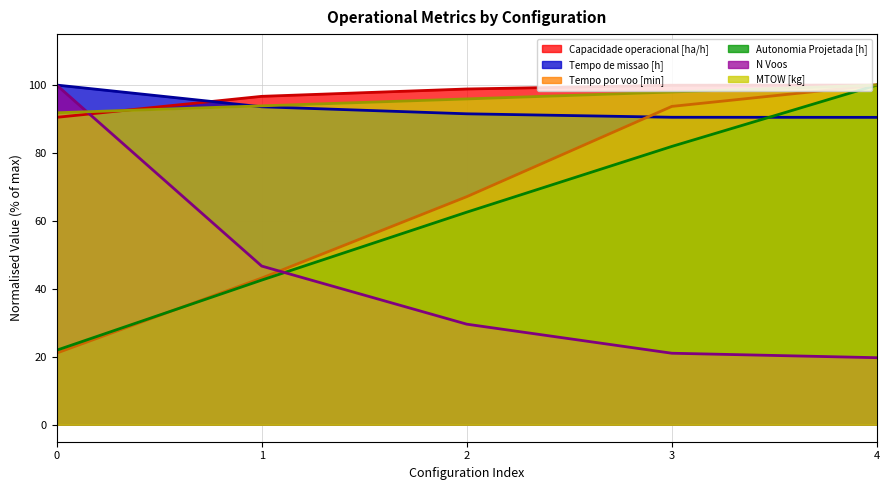

What is the minimum value for MTOW [kg]?

91.8